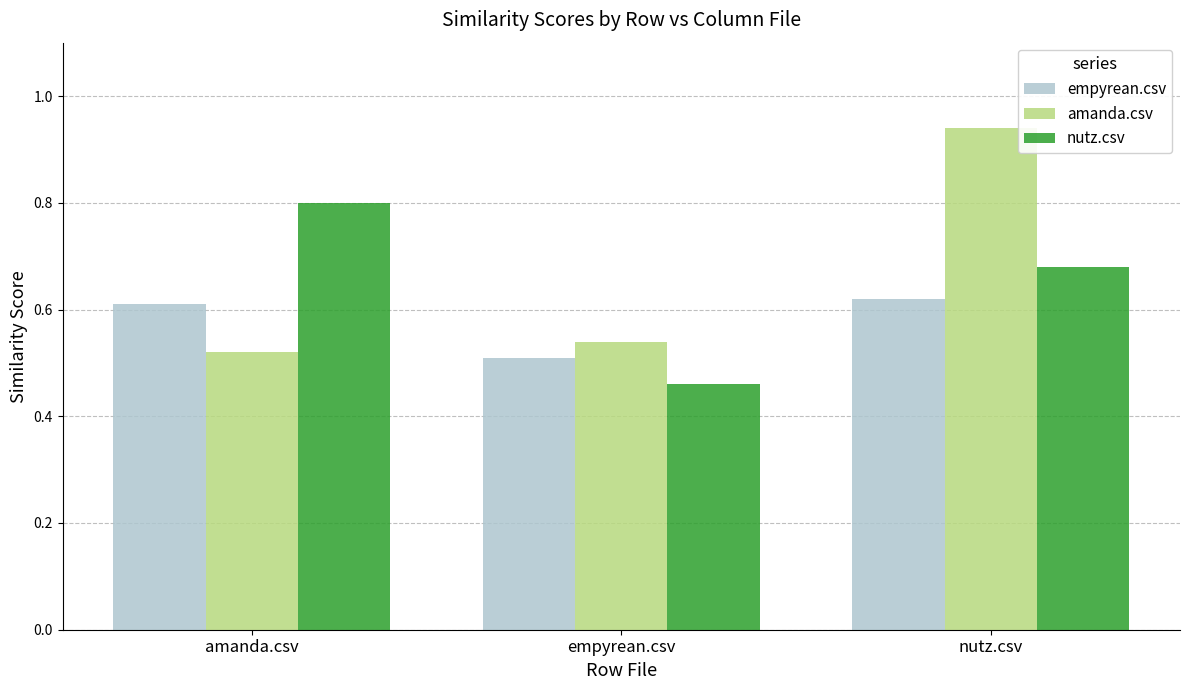

Which category has the highest value in the amanda.csv series?

nutz.csv